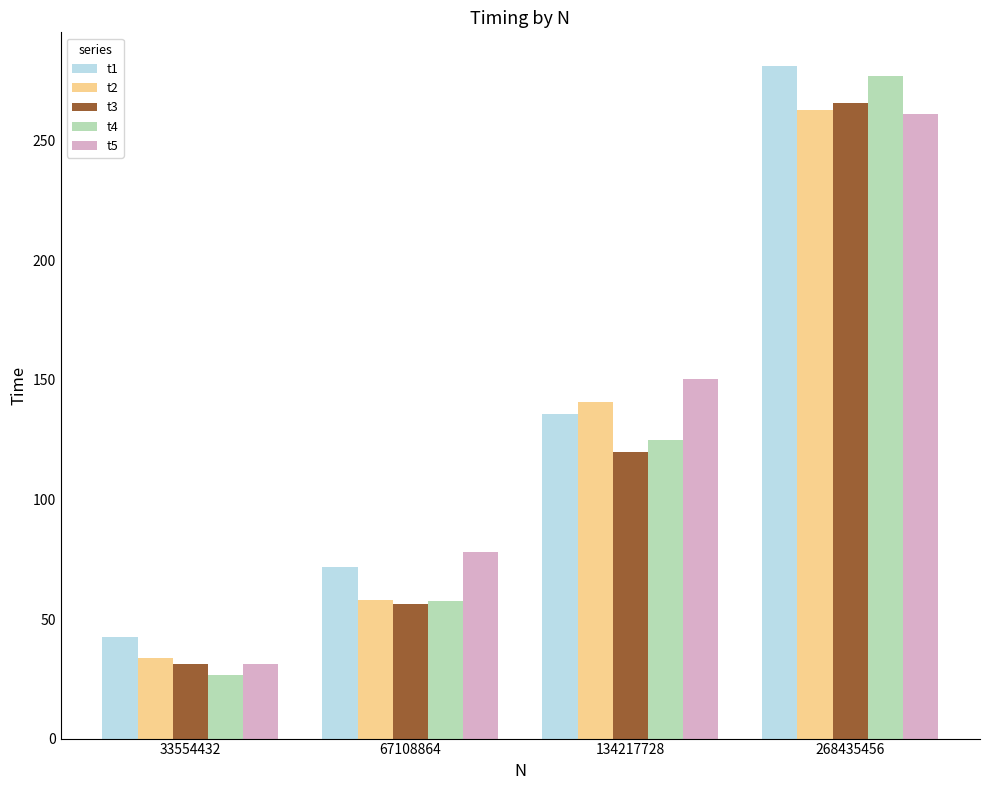

What is the approximate value of t4 at 268435456?

276.9